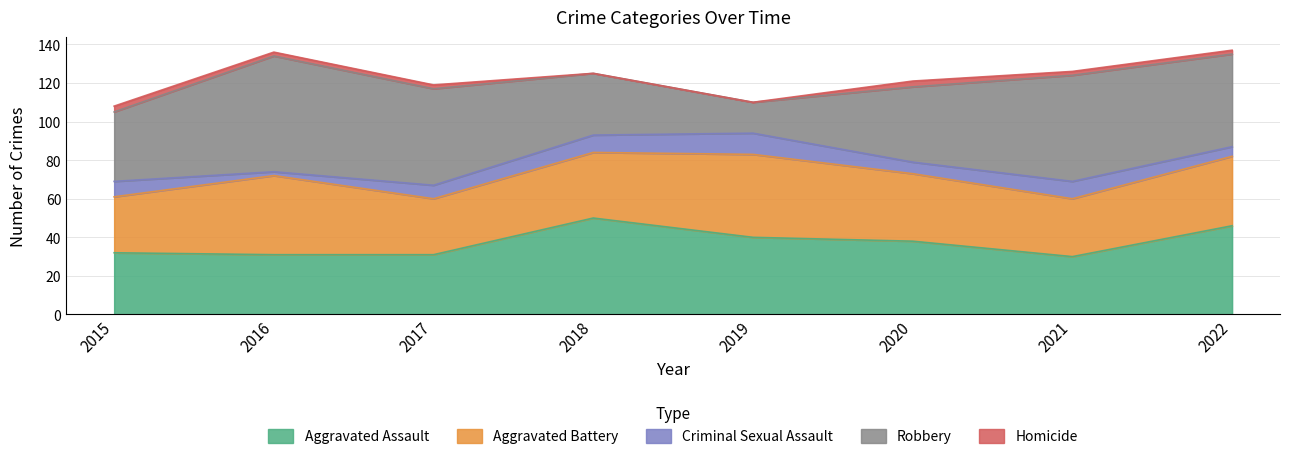

At which category does the chart reach its peak across all series?

2016